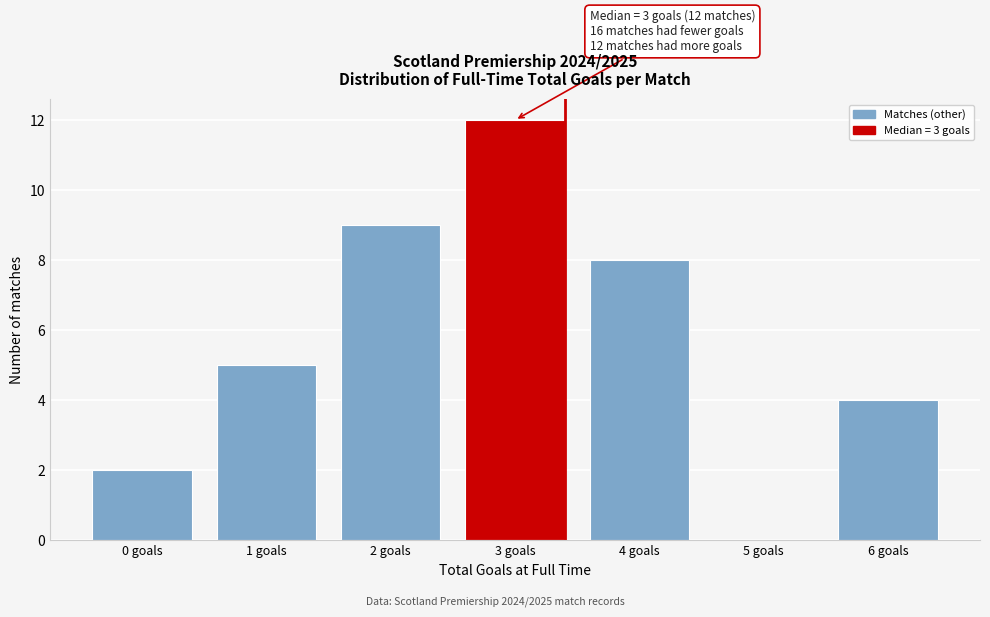

Reading left to right, transcribe all the data shown in this chart.

0 goals=2	1 goals=5	2 goals=9	3 goals=12	4 goals=8	5 goals=0	6 goals=4